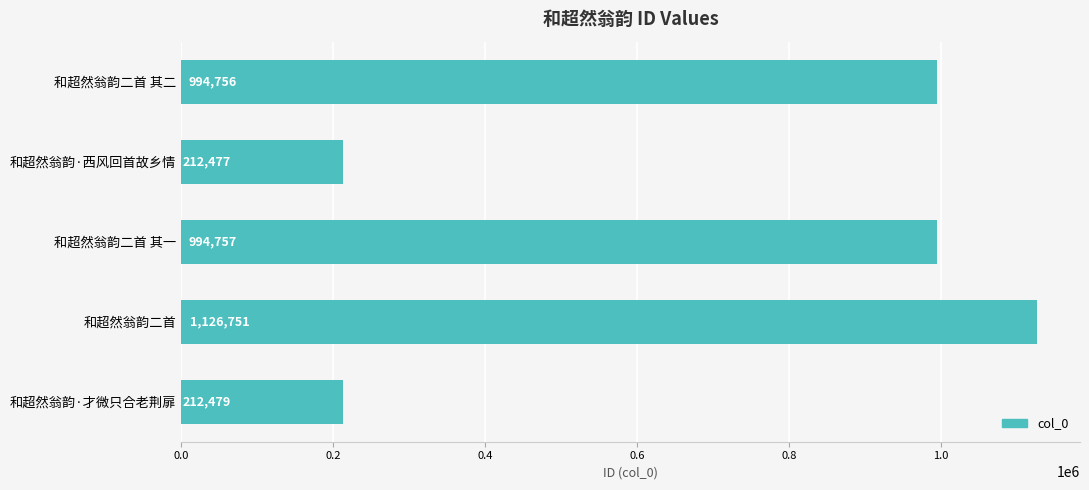

Which has a higher value, 和超然翁韵·才微只合老荆扉 or 和超然翁韵·西风回首故乡情?

和超然翁韵·才微只合老荆扉